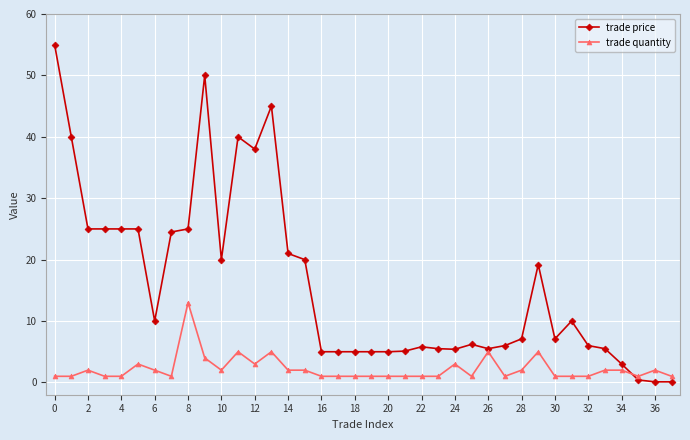

What is the maximum value shown in the chart?

55.0